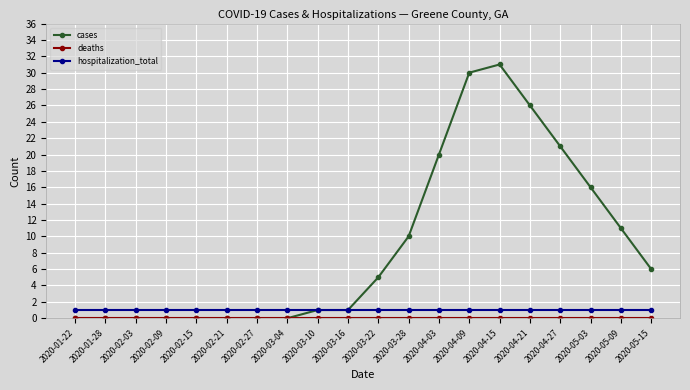

True or false: cases has more than 0 points higher than both neighbors.

True